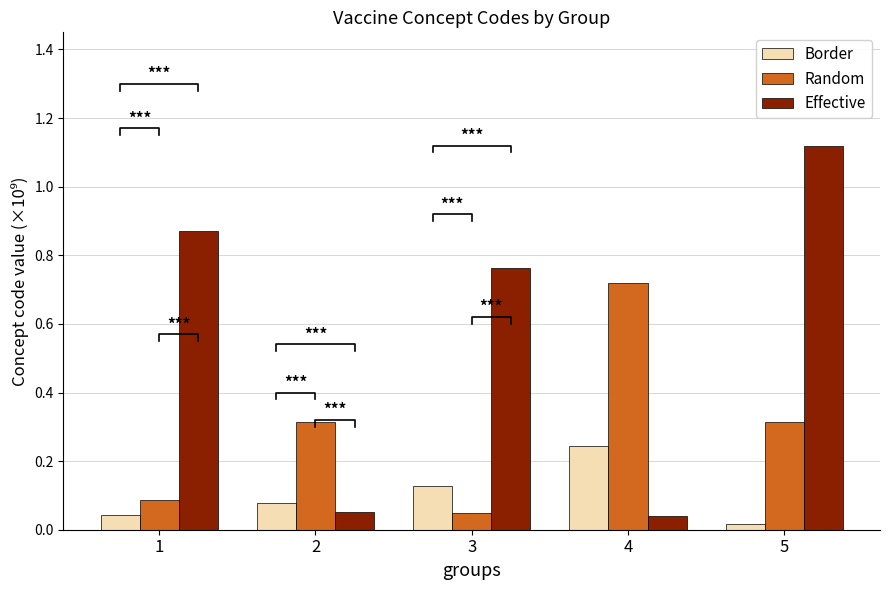

List the series in order of their overall mean, lowest first.

Border, Random, Effective